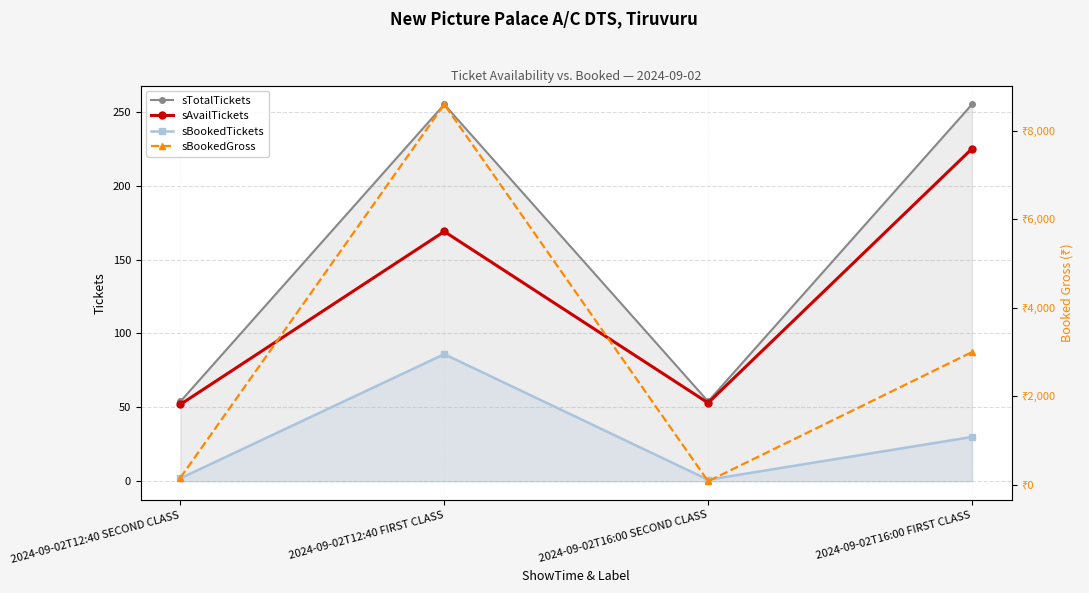

True or false: sAvailTickets and sBookedTickets intersect in this chart.

False